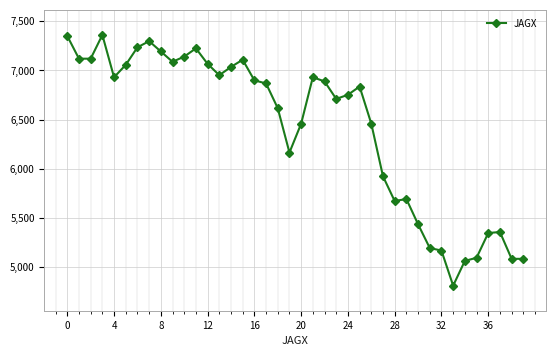

What is the value of the 27th point from the left?

6457.5